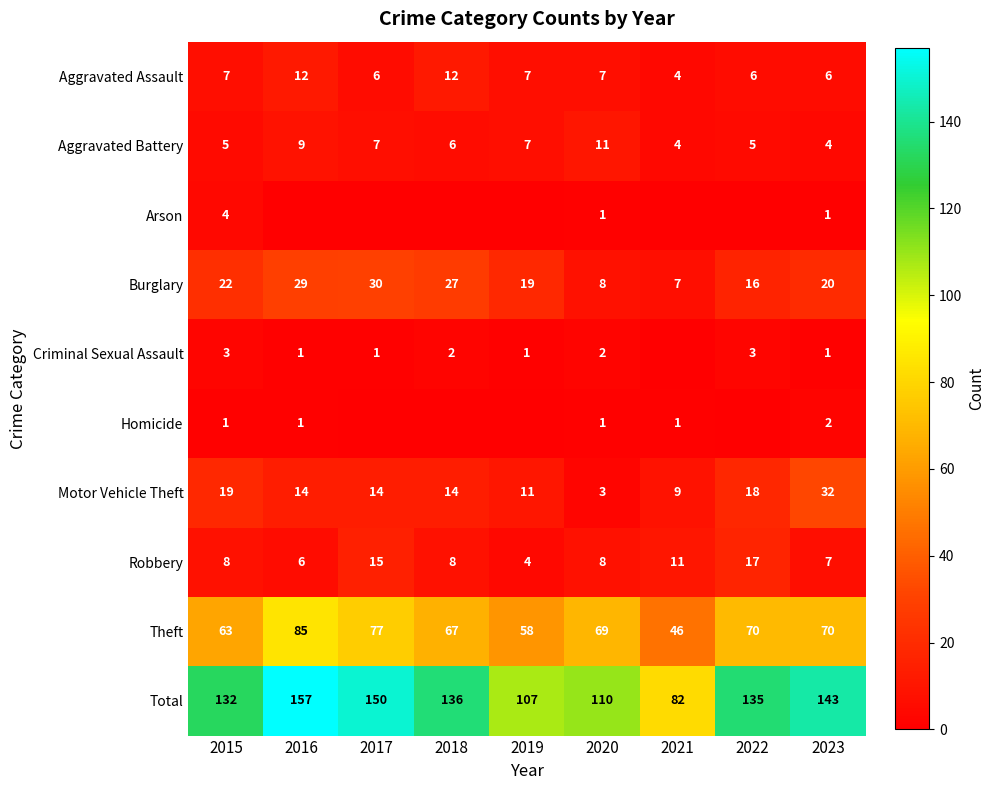

What is the difference between the Robbery values at 2020 and 2017?

7